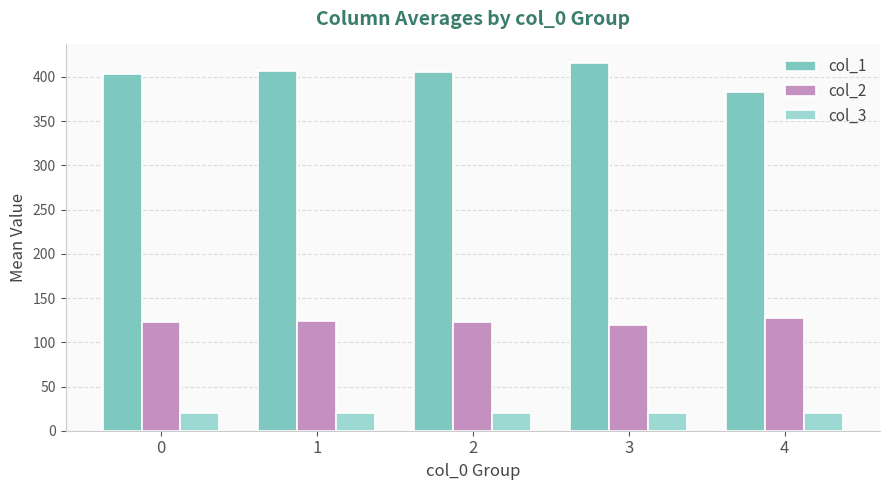

Is the value of col_2 at 4 greater than the value of col_1 at 2?

No